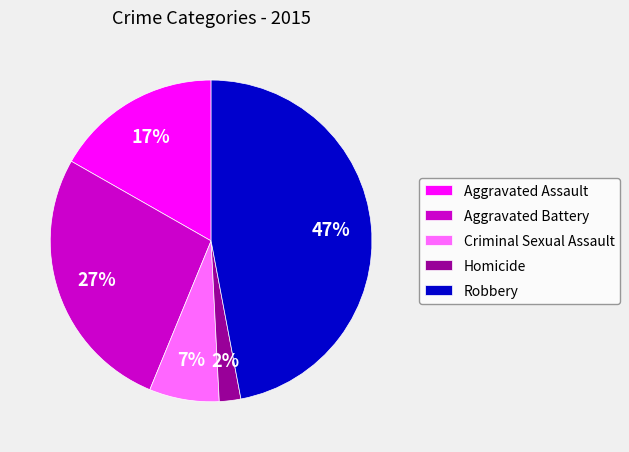

How many slices are in this pie chart?

5